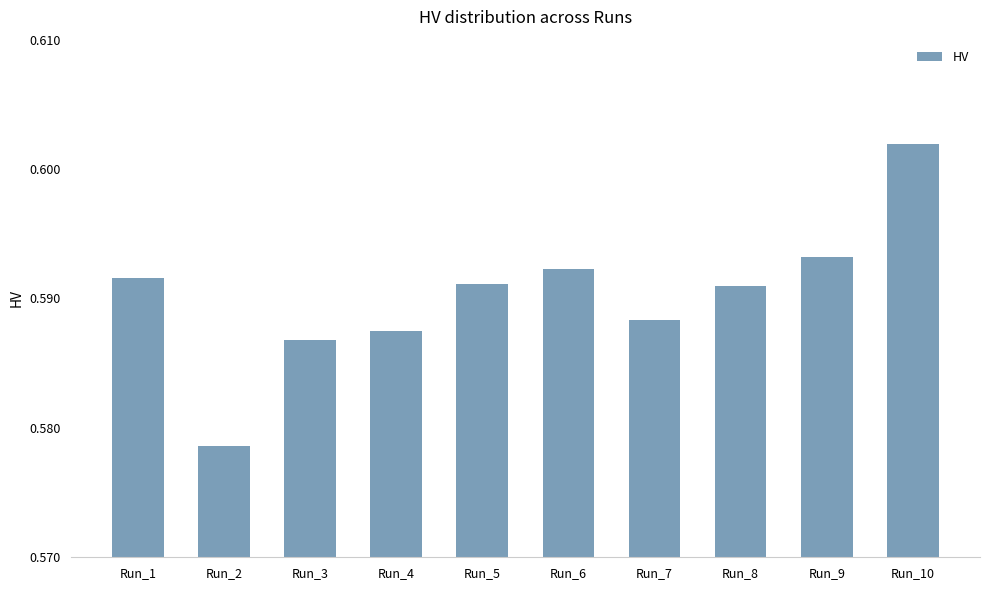

Does the chart contain any negative values?

No